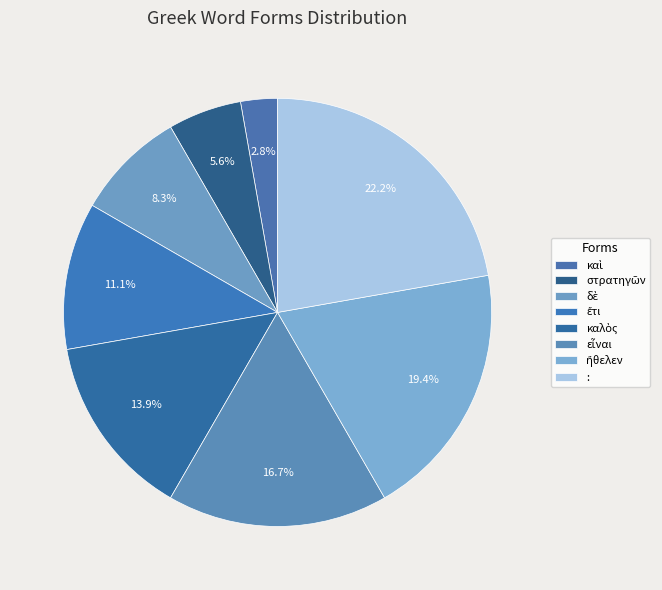

How many slices are in this pie chart?

8